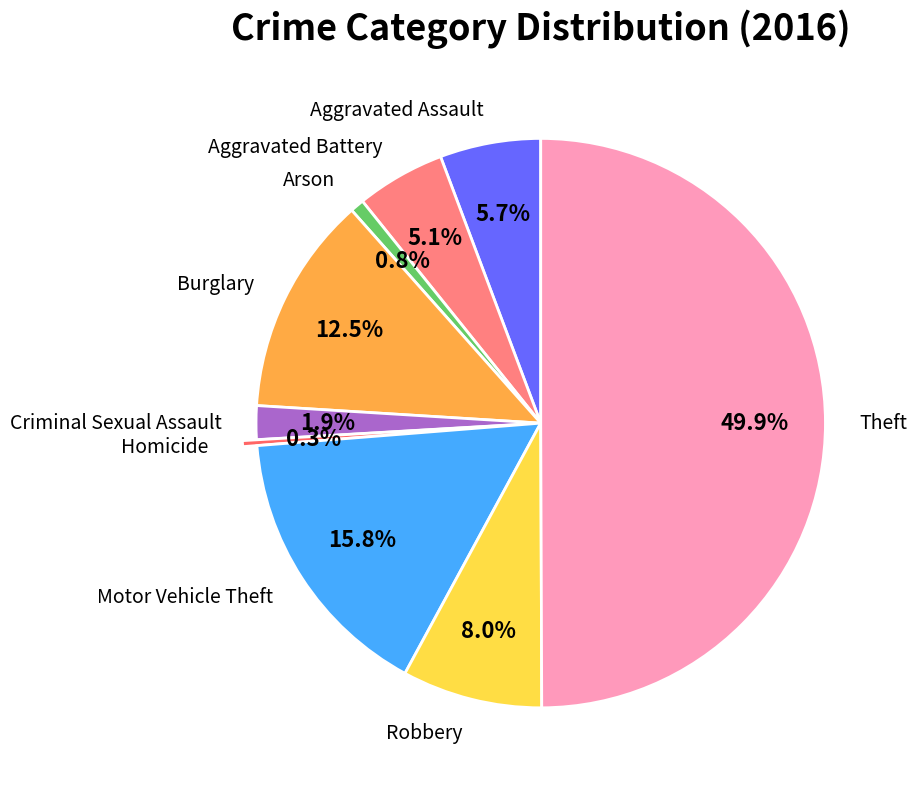

Which slice is the largest?

Theft